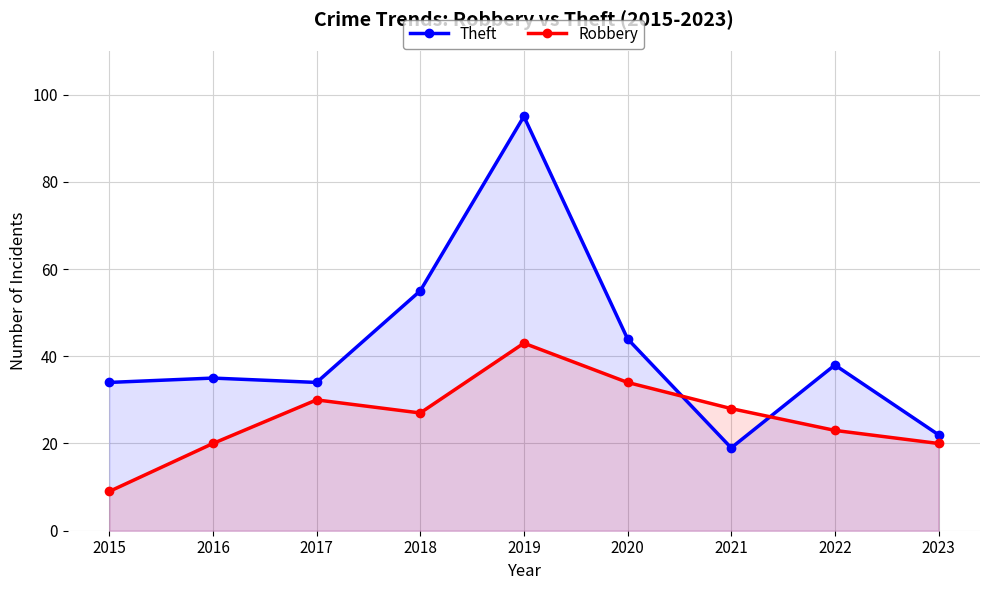

Does the chart have visible grid lines?

Yes